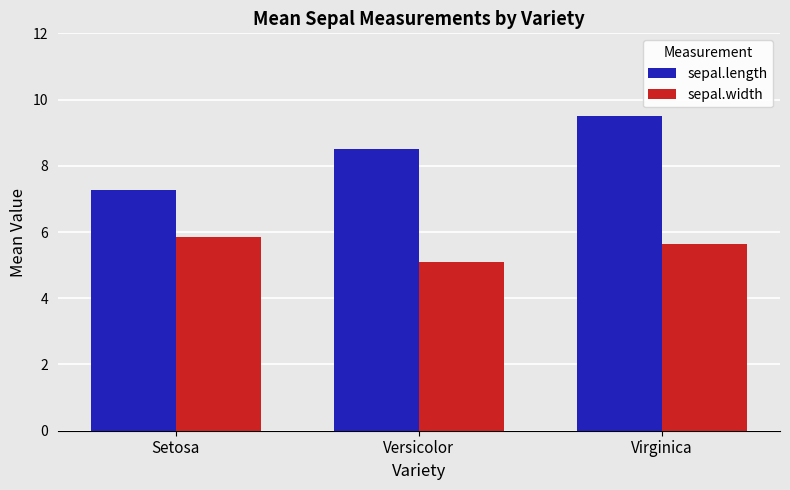

The value of sepal.width at Setosa is 5.8. True or false?

True